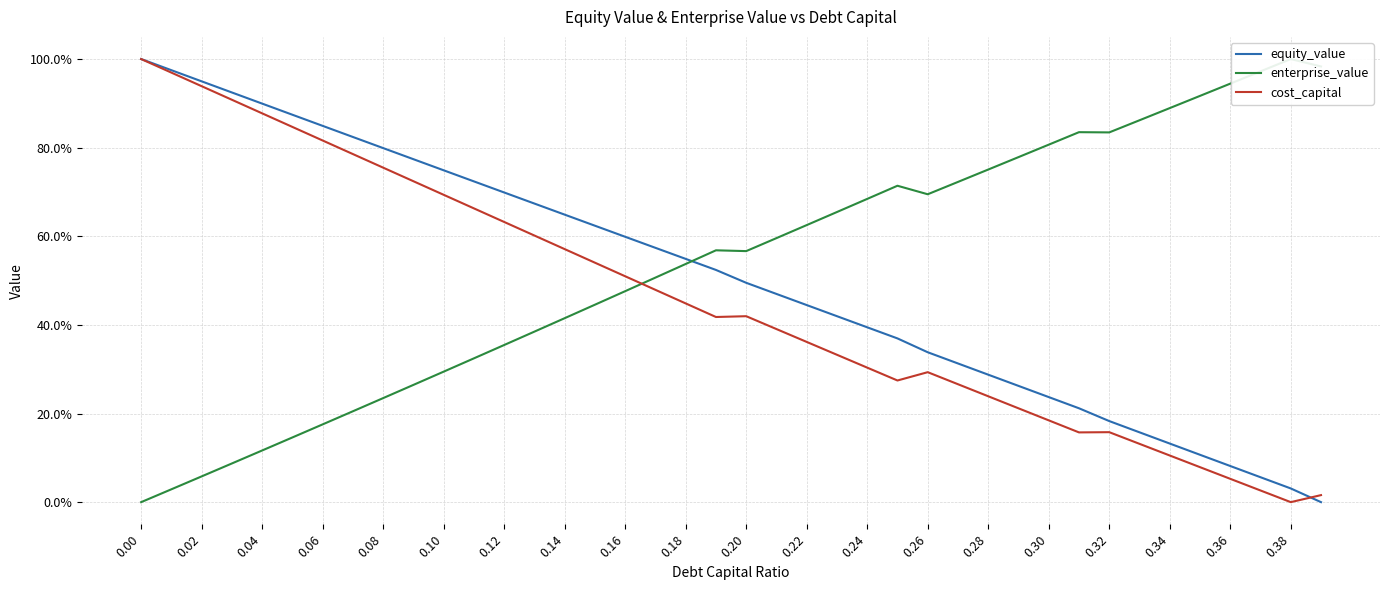

How many lines are shown in the chart?

3